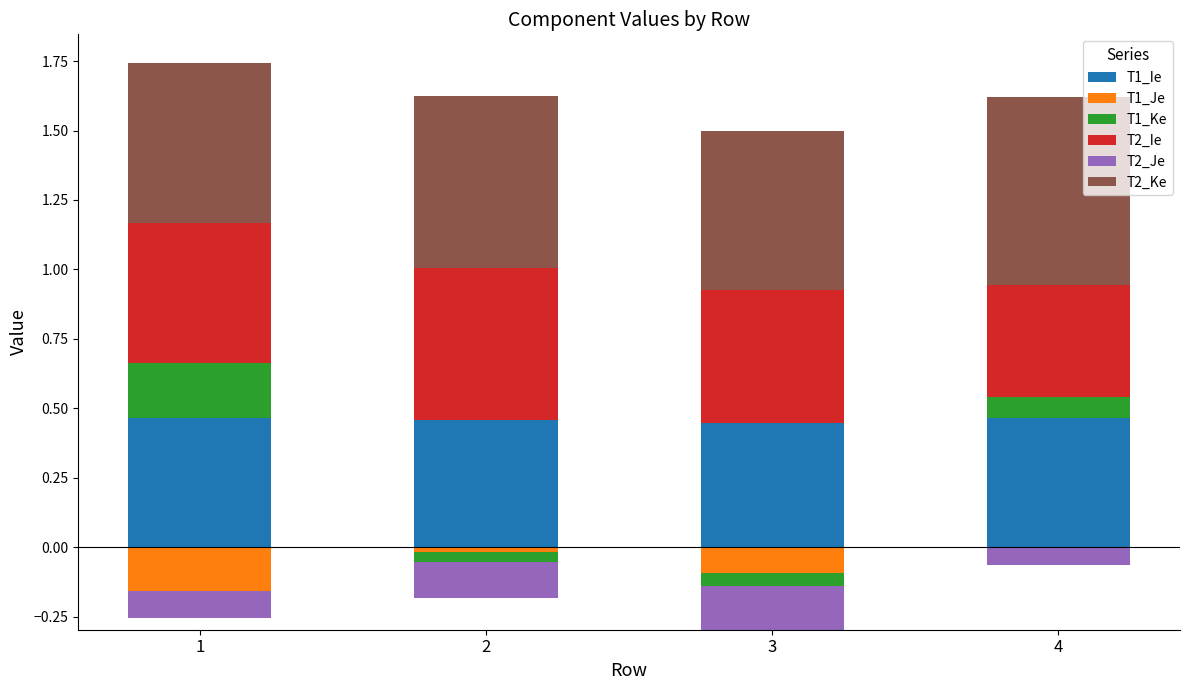

What is the maximum value shown in the chart?

0.7